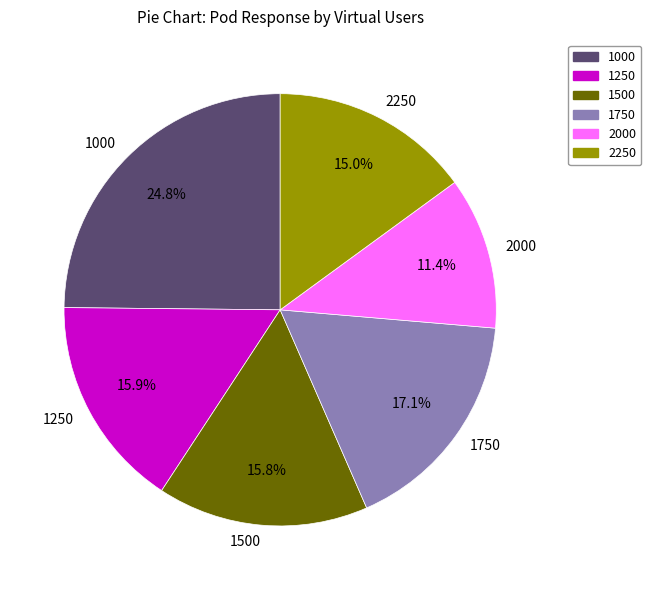

What is the smallest slice in the pie chart?

2000